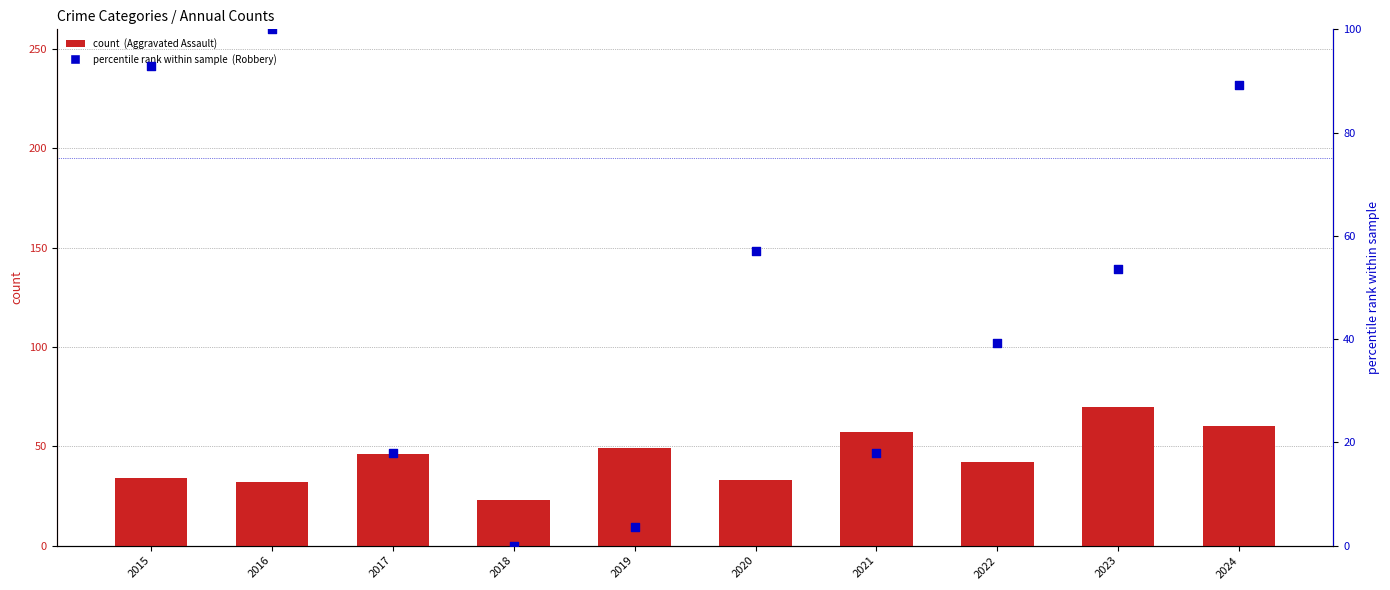

At which category is the sum across all series the highest?

2024